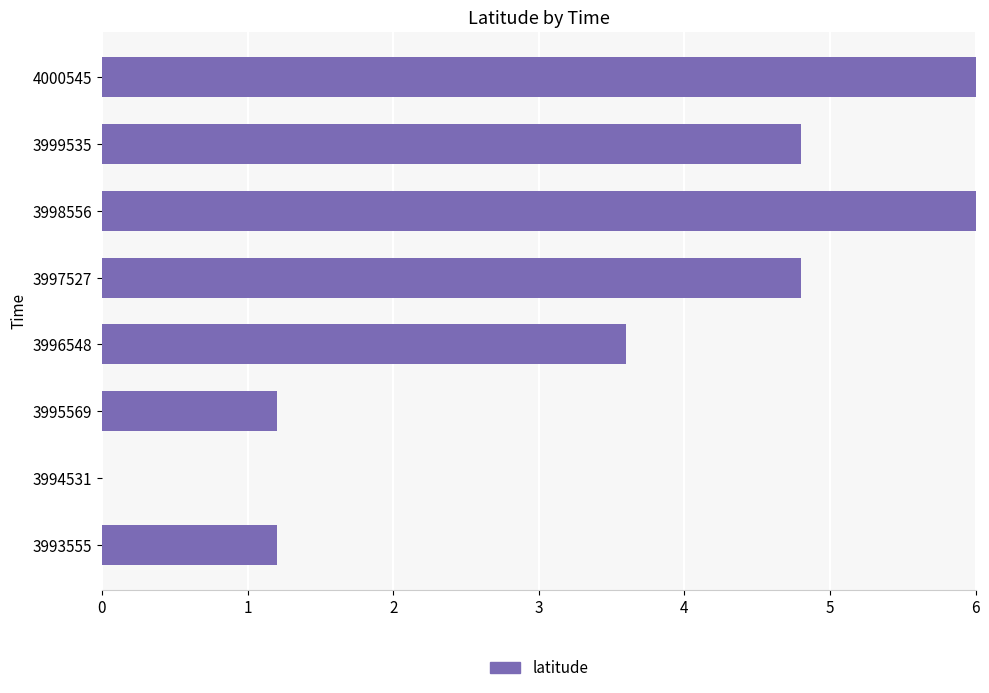

True or false: the data shows 4.8 at 3999535.

True